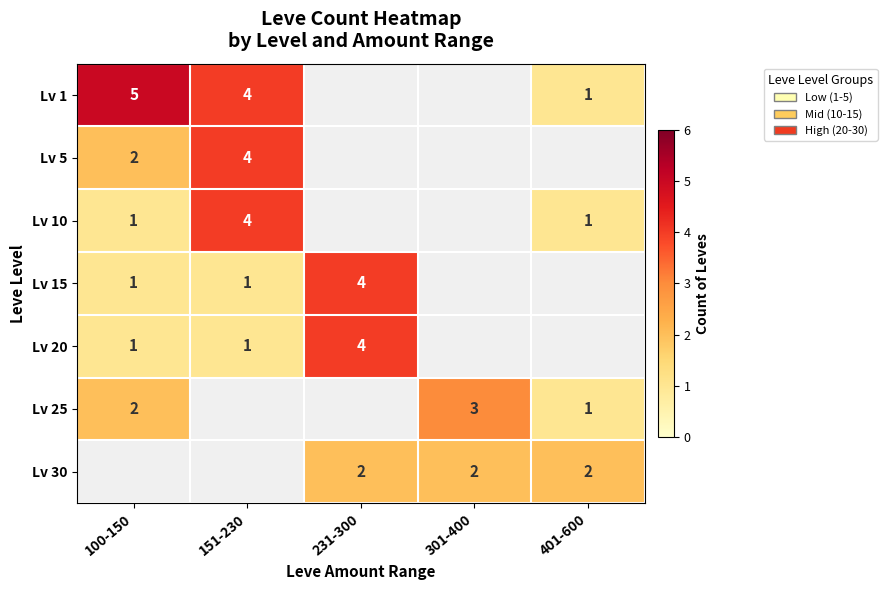

How many categories are shown in the chart?

5